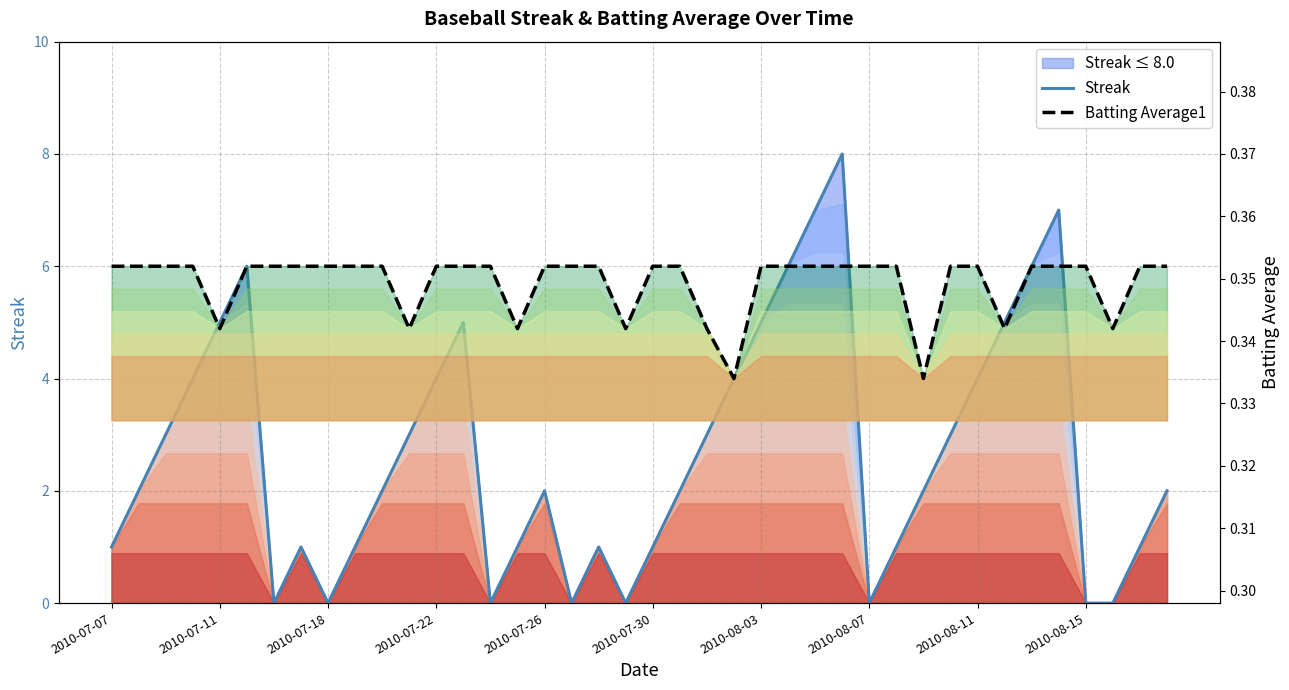

How many Batting Average1 values are between 0 and 1?

40